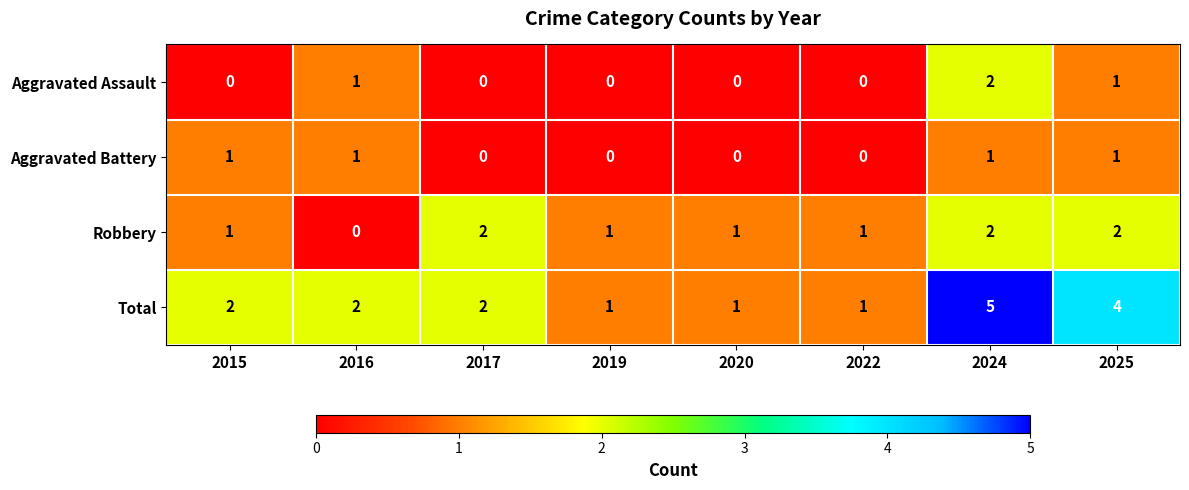

What is the greatest value displayed?

5